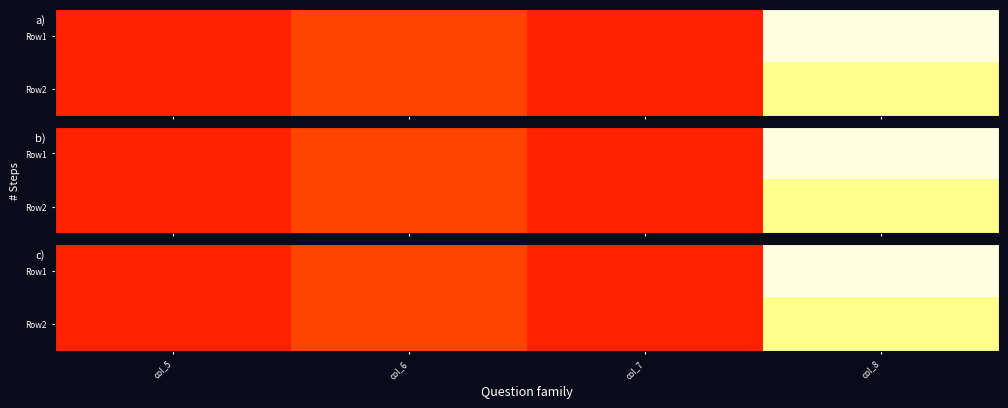

True or false: Row1 has a value of 93 at col_8.

False